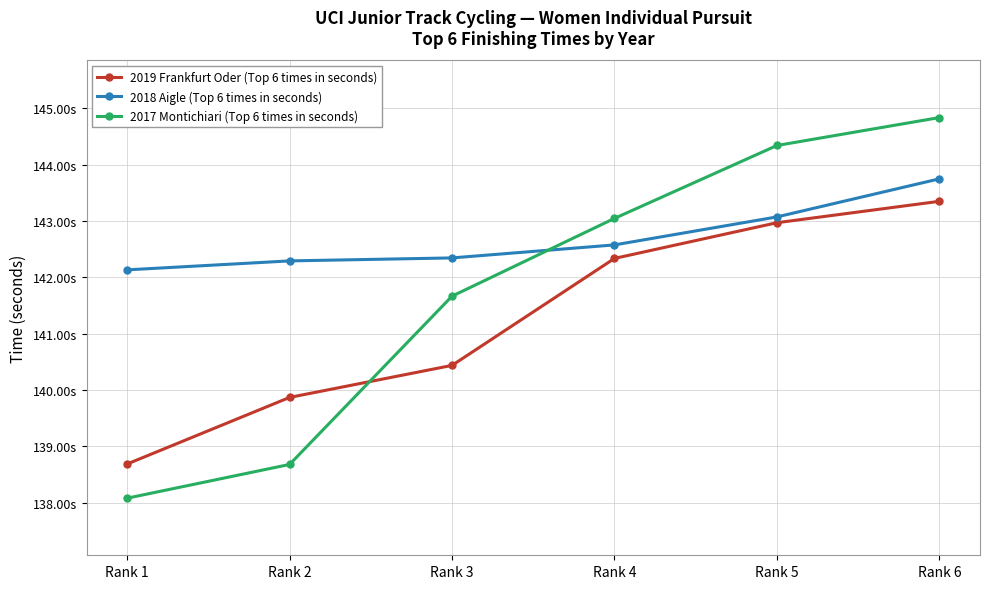

Does the chart have visible grid lines?

Yes